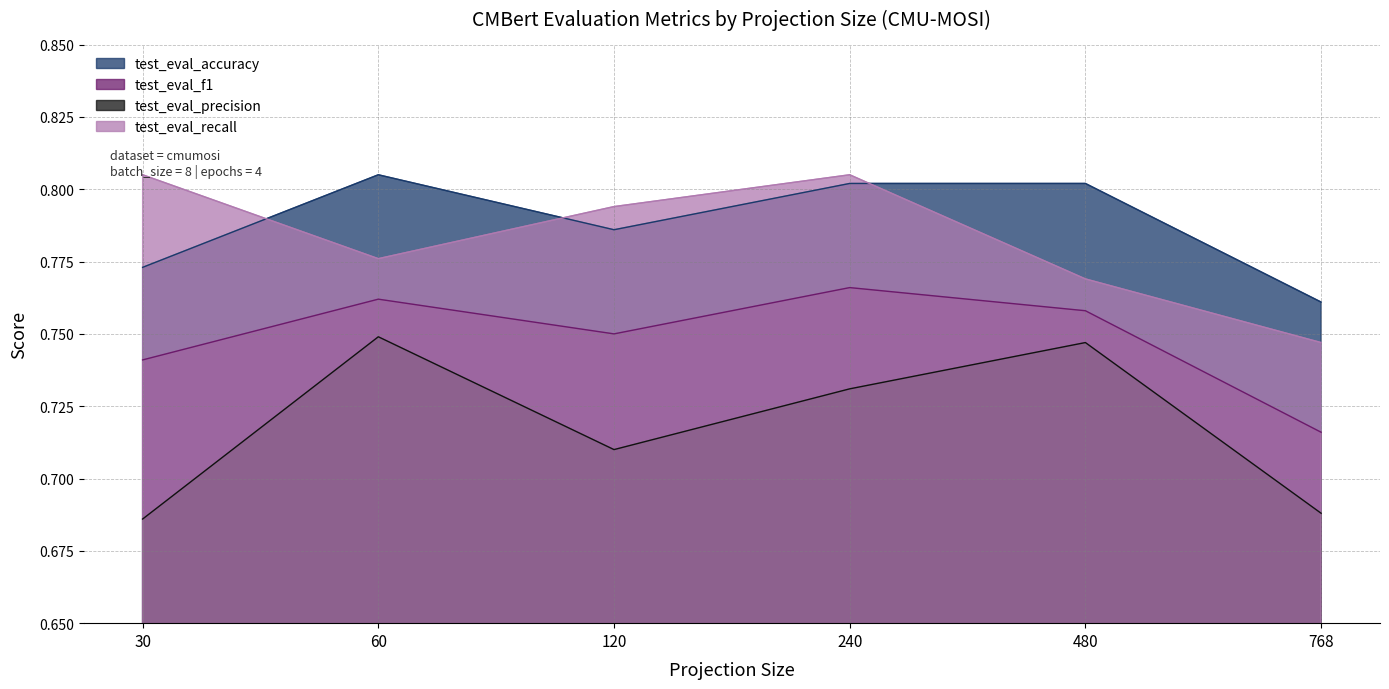

Reading right to left, what are all the values shown in this chart?

test_eval_accuracy: 768=0.8	480=0.8	240=0.8	120=0.8	60=0.8	30=0.8
test_eval_f1: 768=0.7	480=0.8	240=0.8	120=0.8	60=0.8	30=0.7
test_eval_precision: 768=0.7	480=0.7	240=0.7	120=0.7	60=0.7	30=0.7
test_eval_recall: 768=0.7	480=0.8	240=0.8	120=0.8	60=0.8	30=0.8